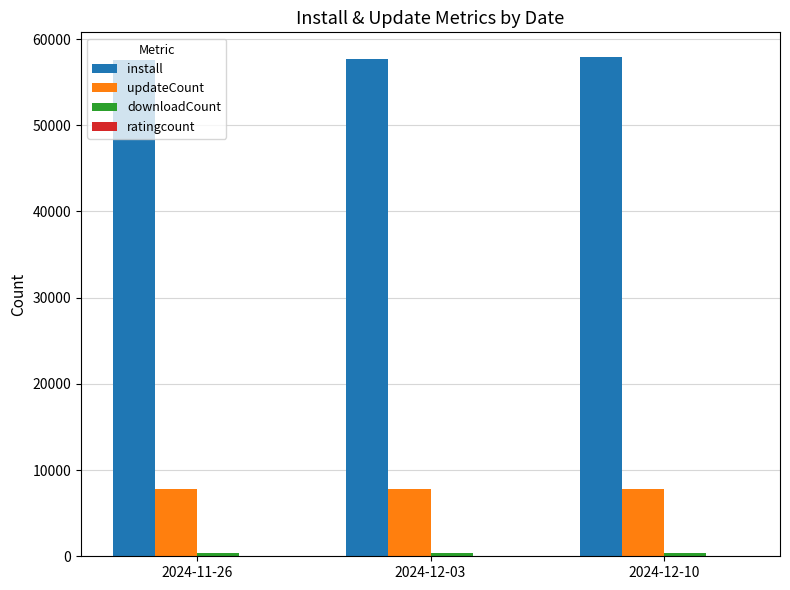

The value of install at 2024-12-10 is 57880. True or false?

True